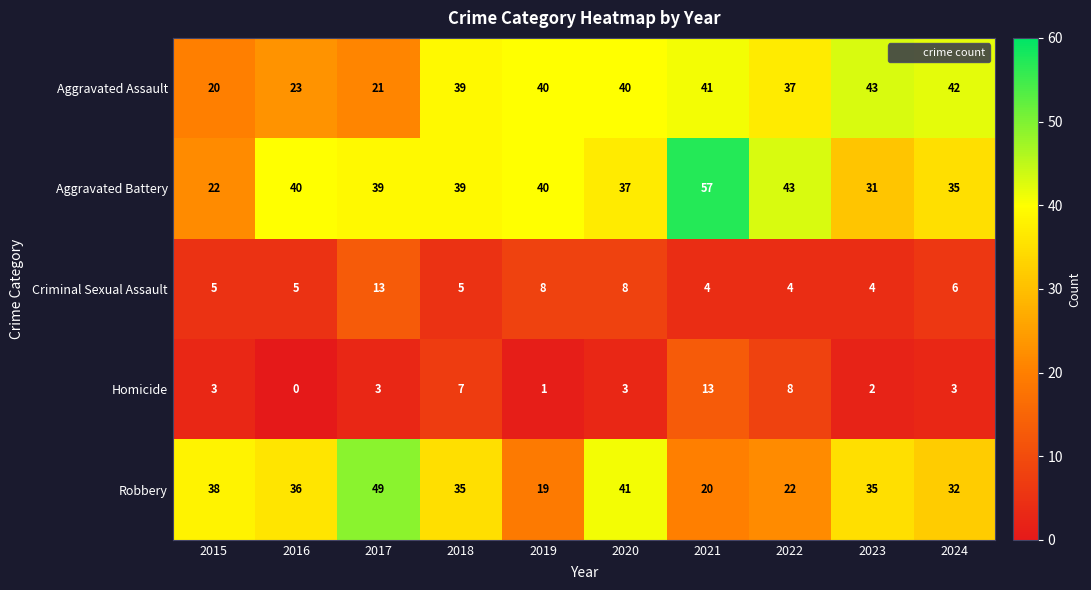

What is the difference between the highest and lowest values at 2015?

35